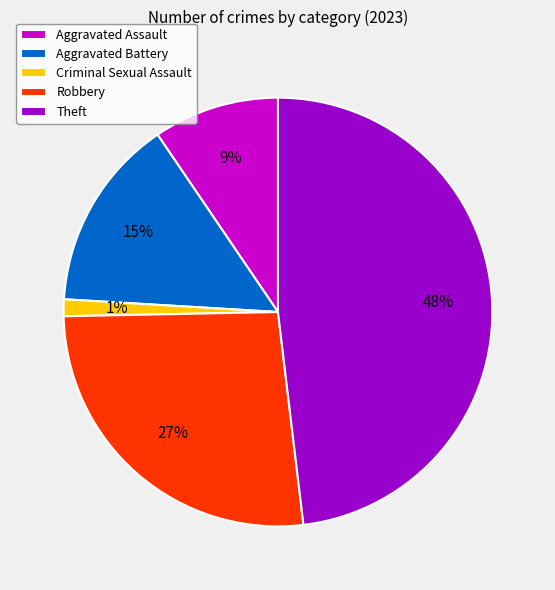

How many slices are in this pie chart?

5